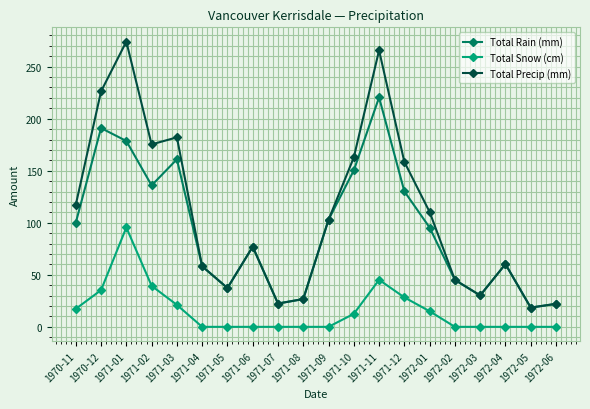

Read the Total Rain (mm) value at 1972-04.

60.3